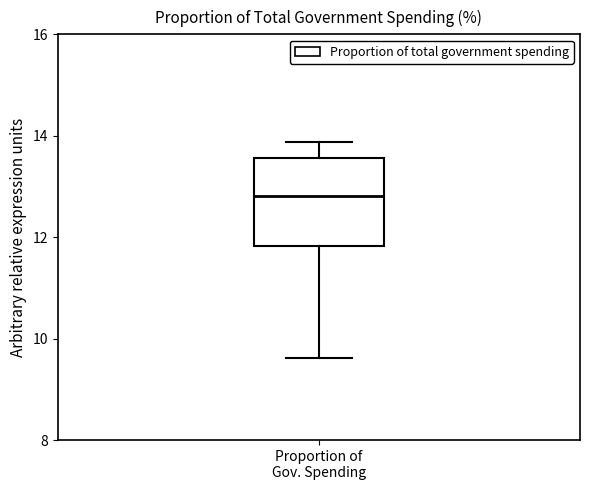

Where is the lower edge of the box for Proportion of Gov. Spending on the y-axis? The values are not printed on the chart, so give them approximately, as read against the axis.

11.8